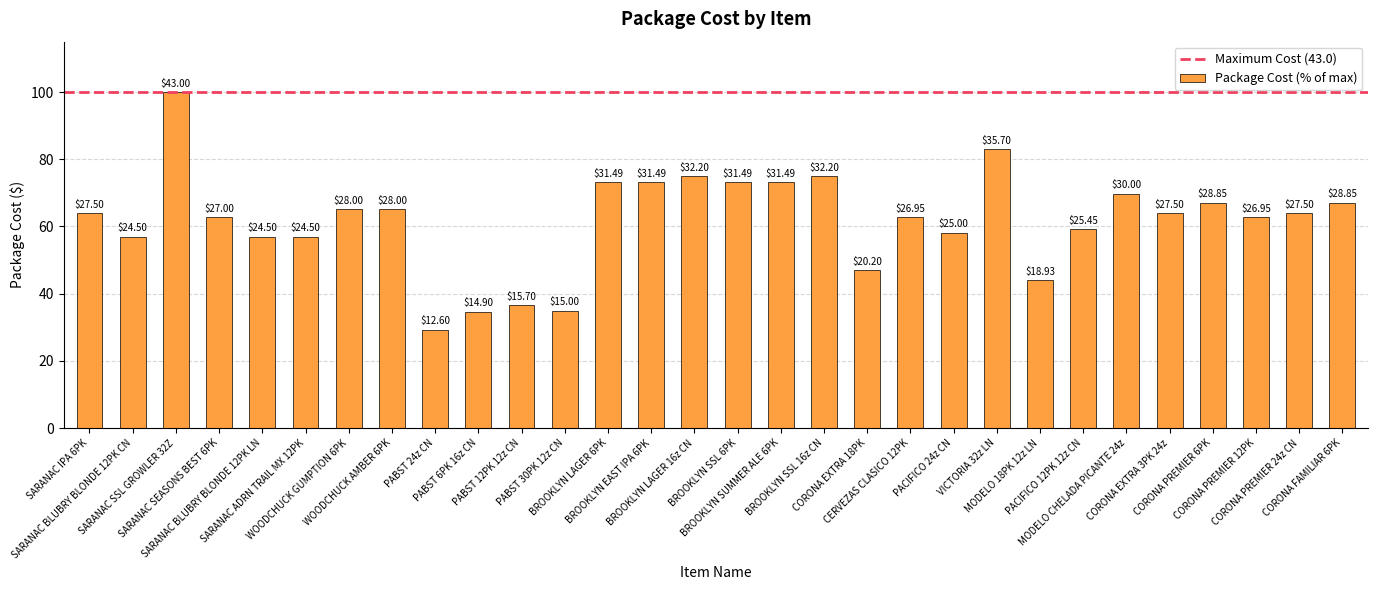

Where does the data first go above 63?

SARANAC IPA 6PK